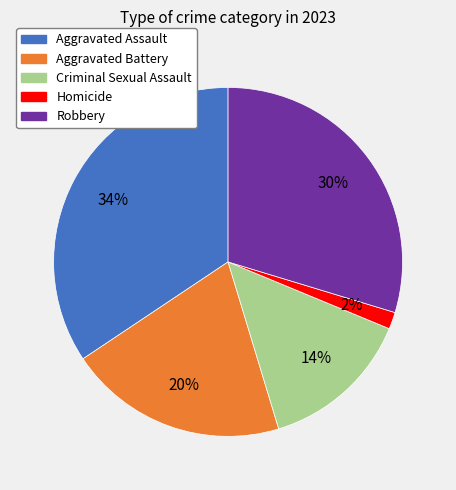

Rank the categories by value from highest to lowest.

Aggravated Assault, Robbery, Aggravated Battery, Criminal Sexual Assault, Homicide